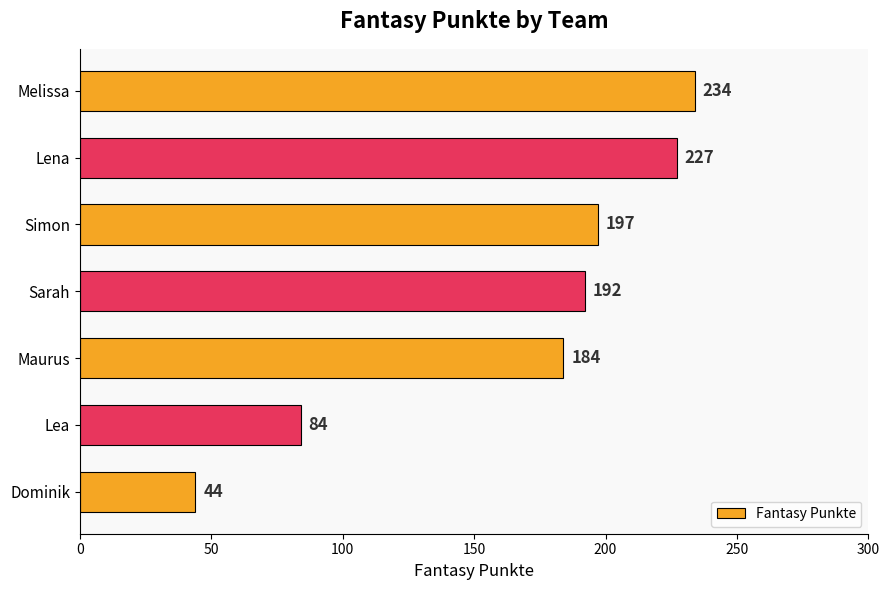

Which has a higher value, Dominik or Melissa?

Melissa